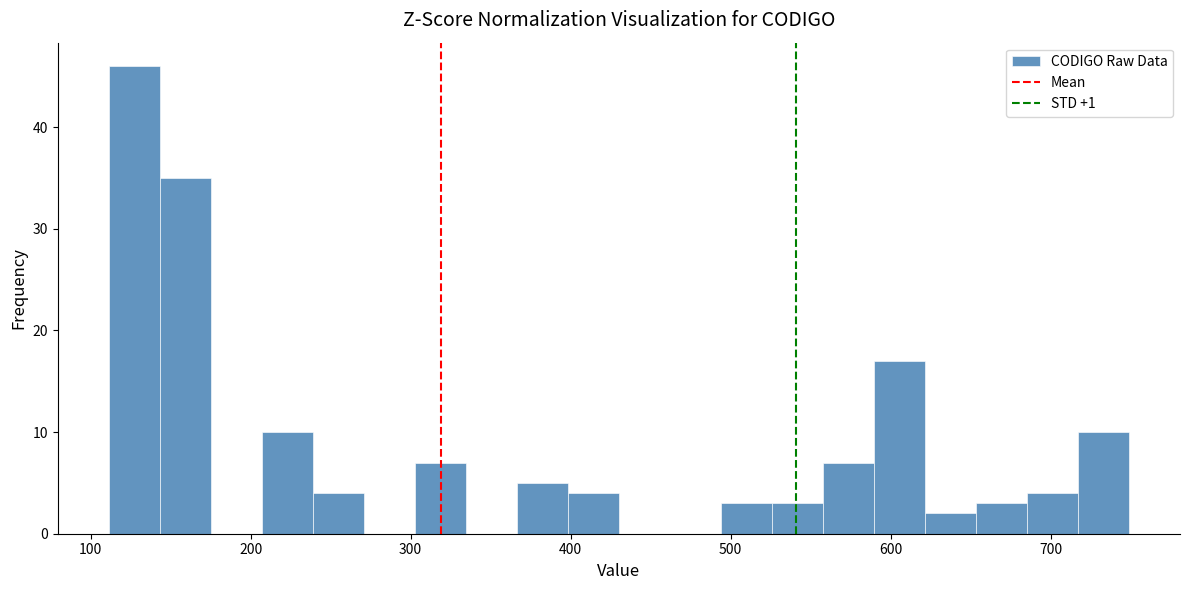

Read against the x-axis, roughly where is the centre of the tallest bar?

130